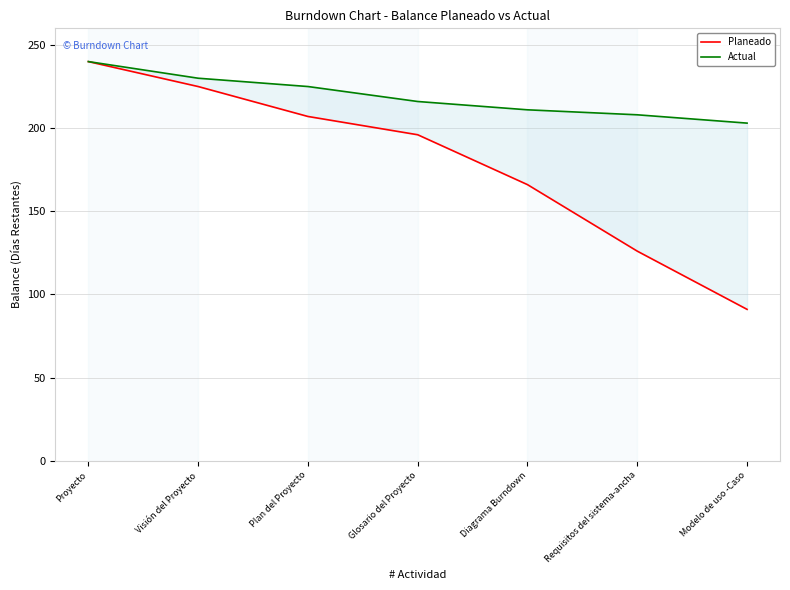

At which label is Planeado closest to 165?

Diagrama Burndown